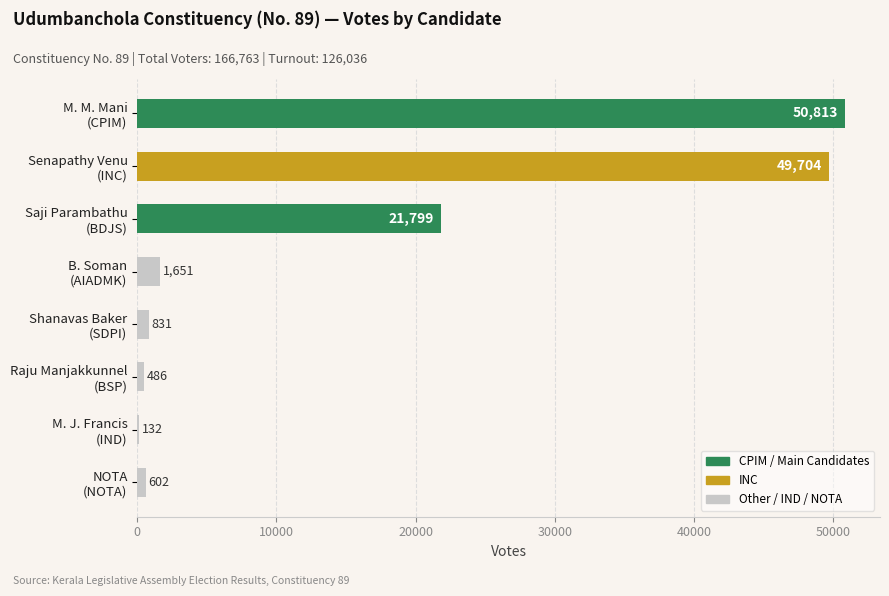

Where is the data nearest to the value 25472?

Saji Parambathu
(BDJS)